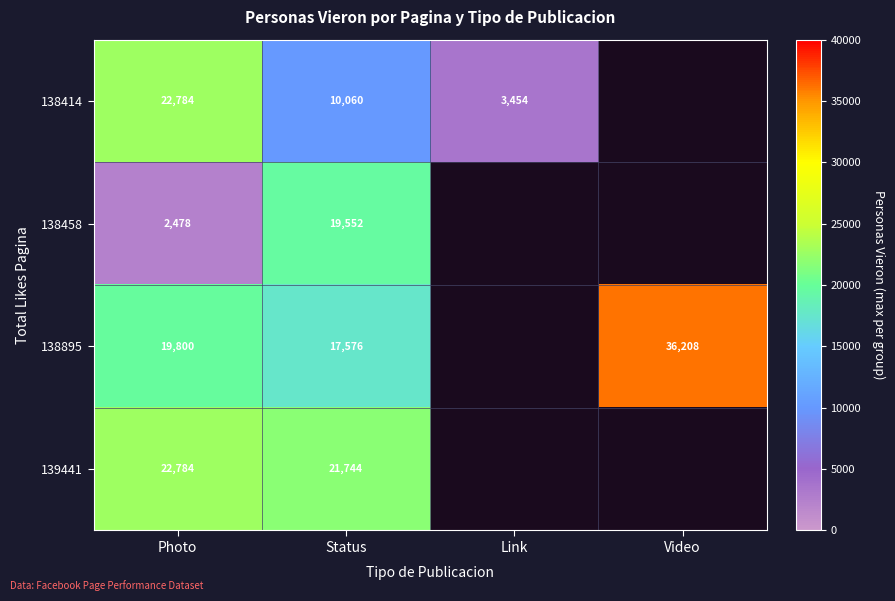

What is the difference between the 138414 values at Status and Link?

6606